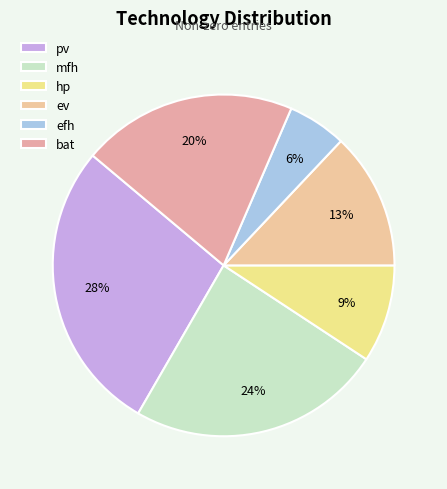

How many segments does this pie chart have?

6